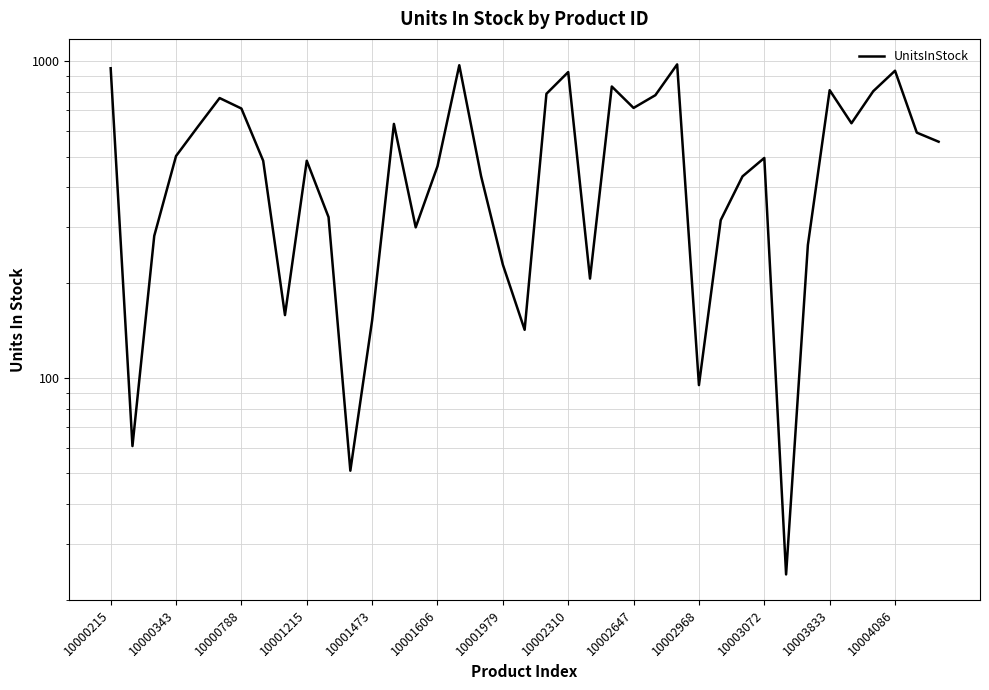

What is the sum of the values at 31 and 17?

458